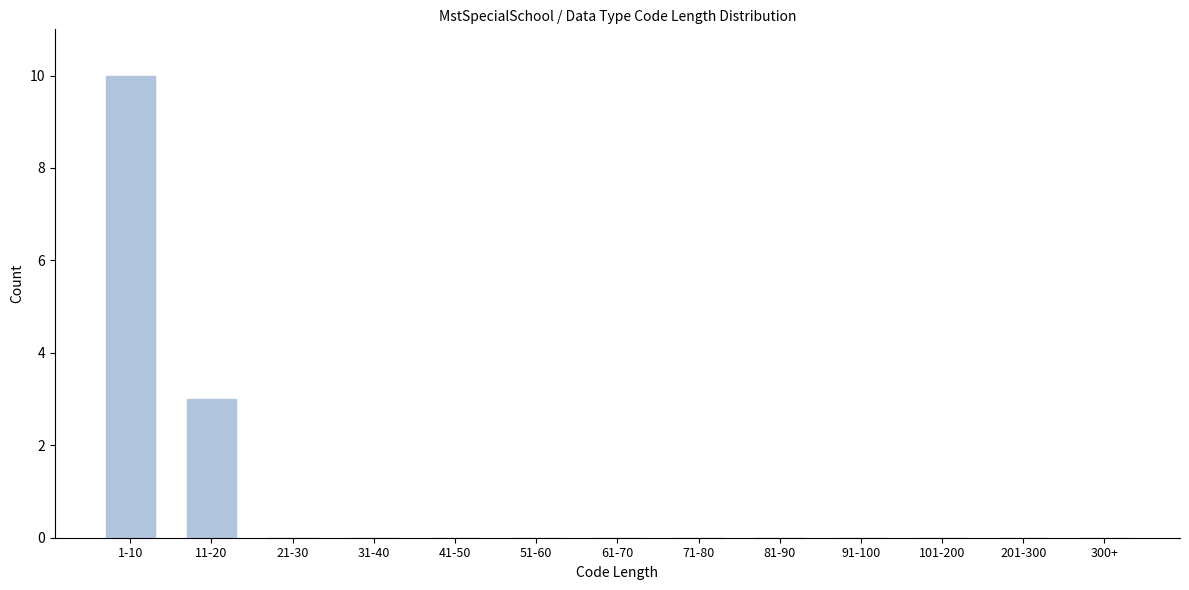

Reading left to right, transcribe all the data shown in this chart.

1-10=10	11-20=3	21-30=0	31-40=0	41-50=0	51-60=0	61-70=0	71-80=0	81-90=0	91-100=0	101-200=0	201-300=0	300+=0